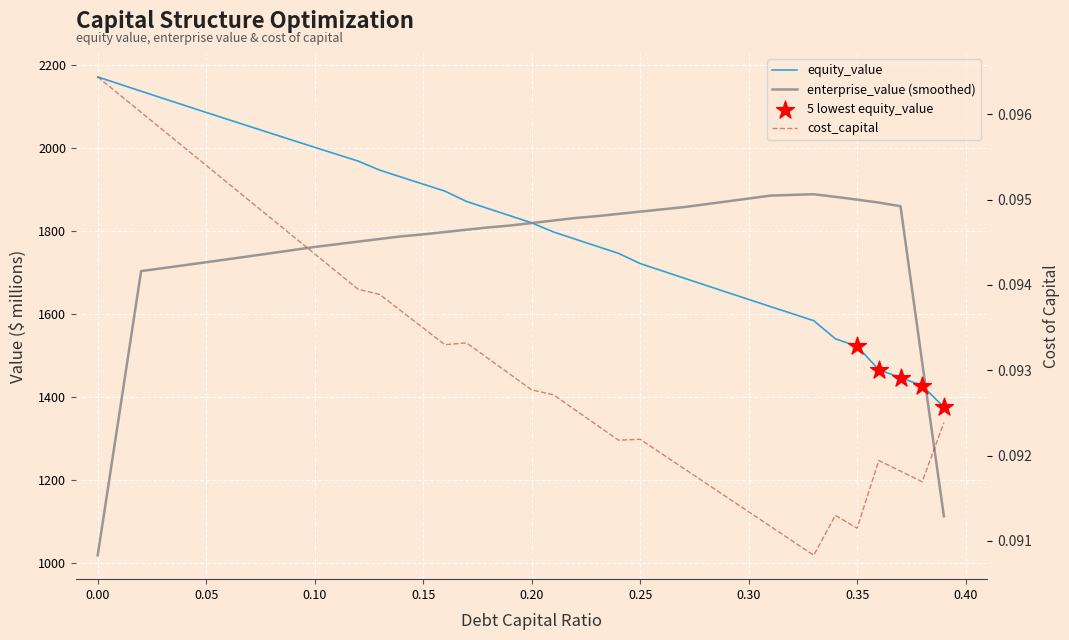

Which series reaches the maximum Y coordinate?

equity_value